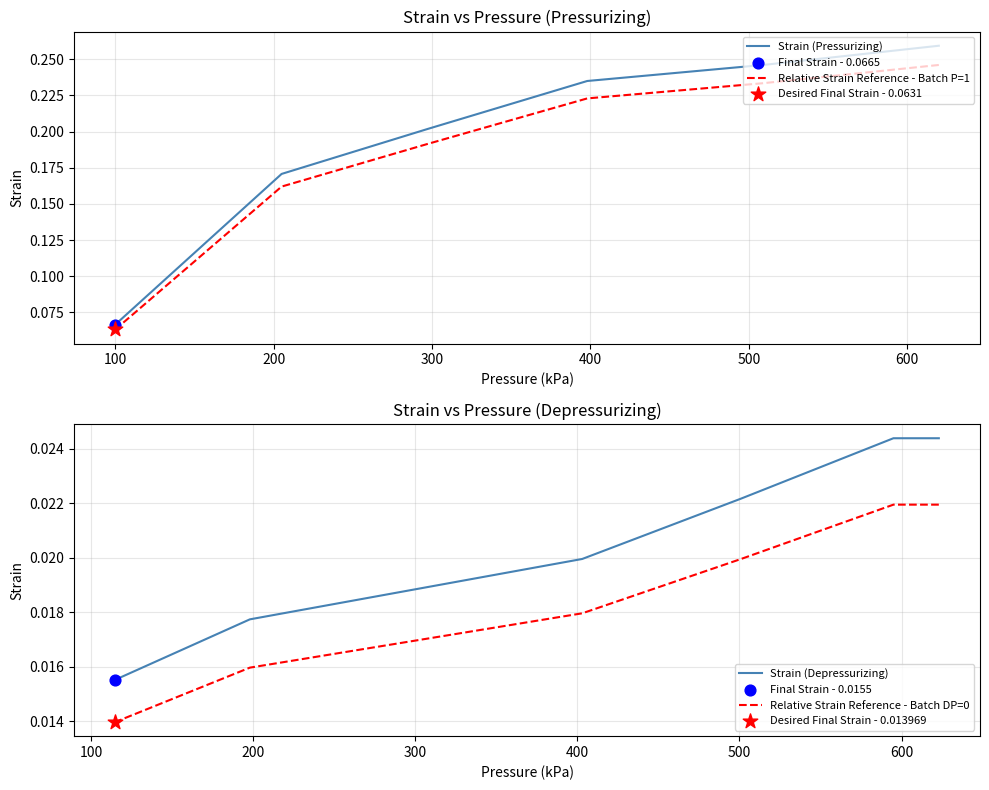

Which series reaches the minimum Y coordinate?

Relative Strain Reference - Batch DP=0